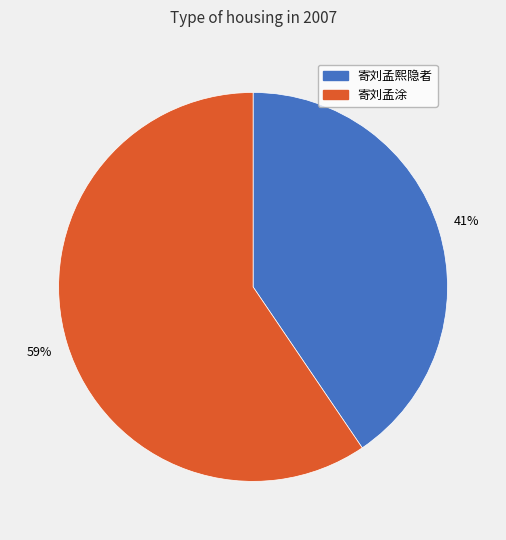

Rank the categories by value from lowest to highest.

寄刘孟熙隐者, 寄刘孟涂